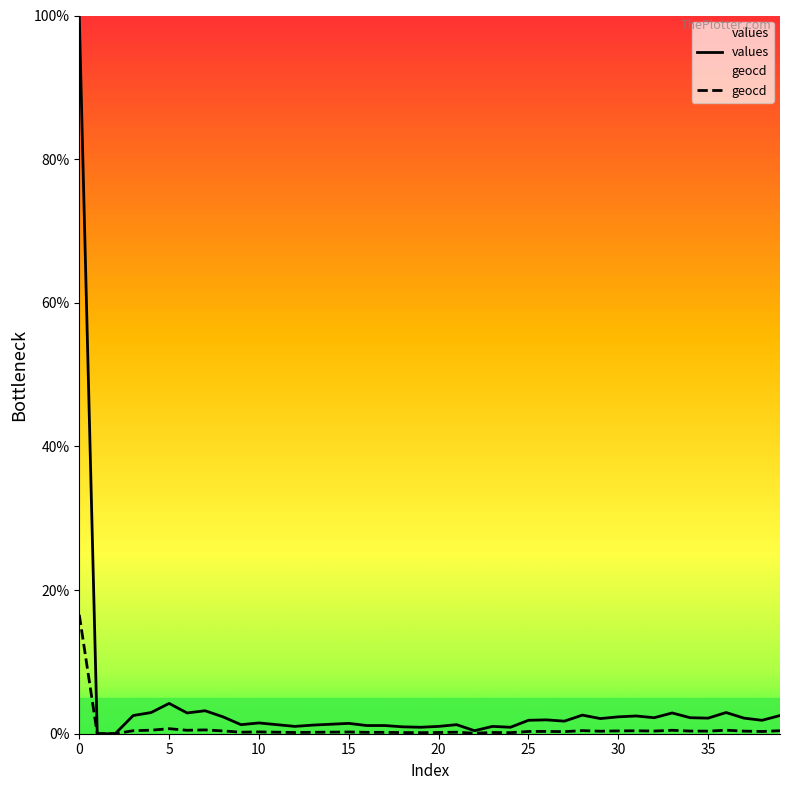

What is the greatest value displayed?

100.0